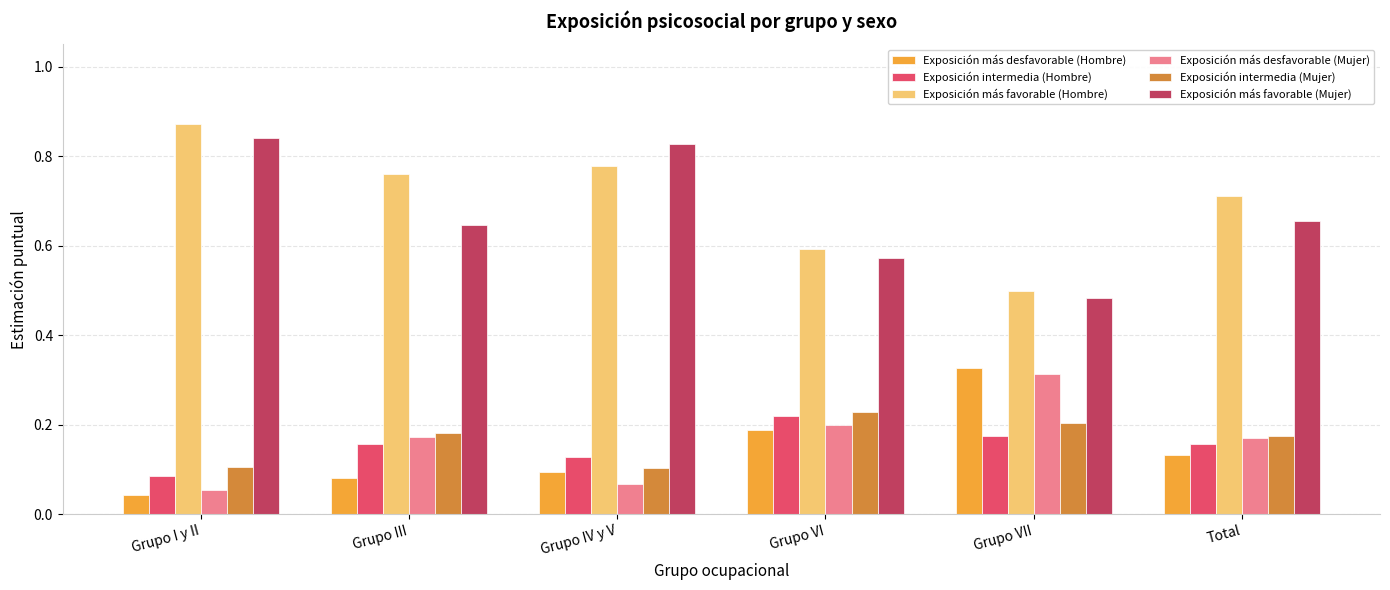

What position from the left is Grupo I y II?

1